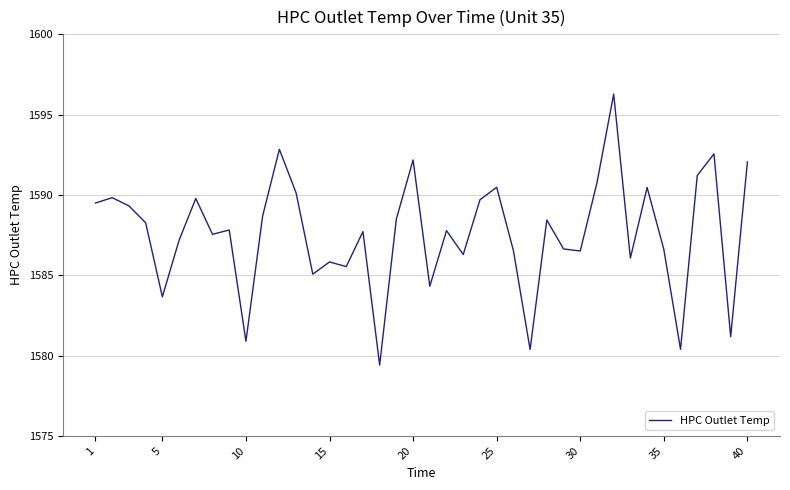

What is the greatest value displayed?

1596.3